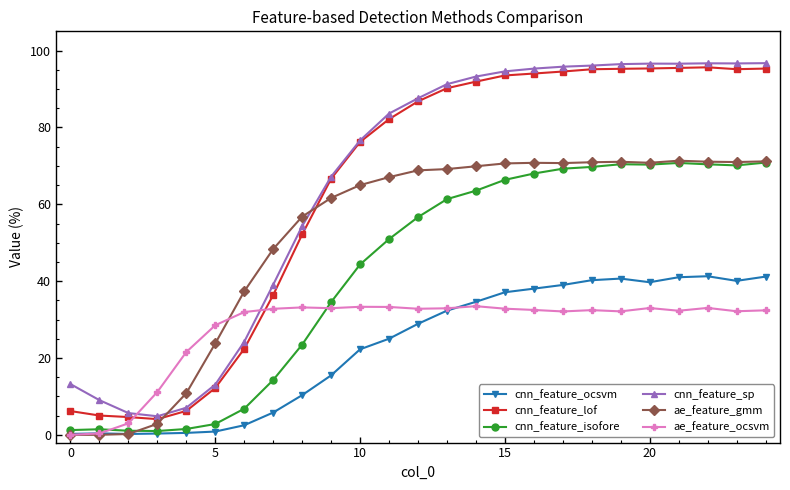

Which series ends up on top after the final intersection of ae_feature_ocsvm and cnn_feature_isofore?

cnn_feature_isofore